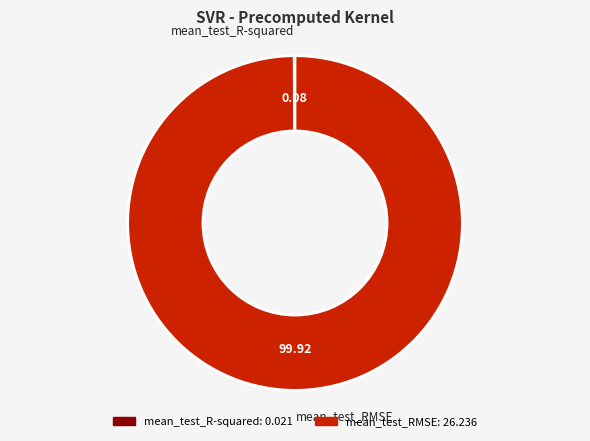

Which slice is the largest?

mean_test_RMSE